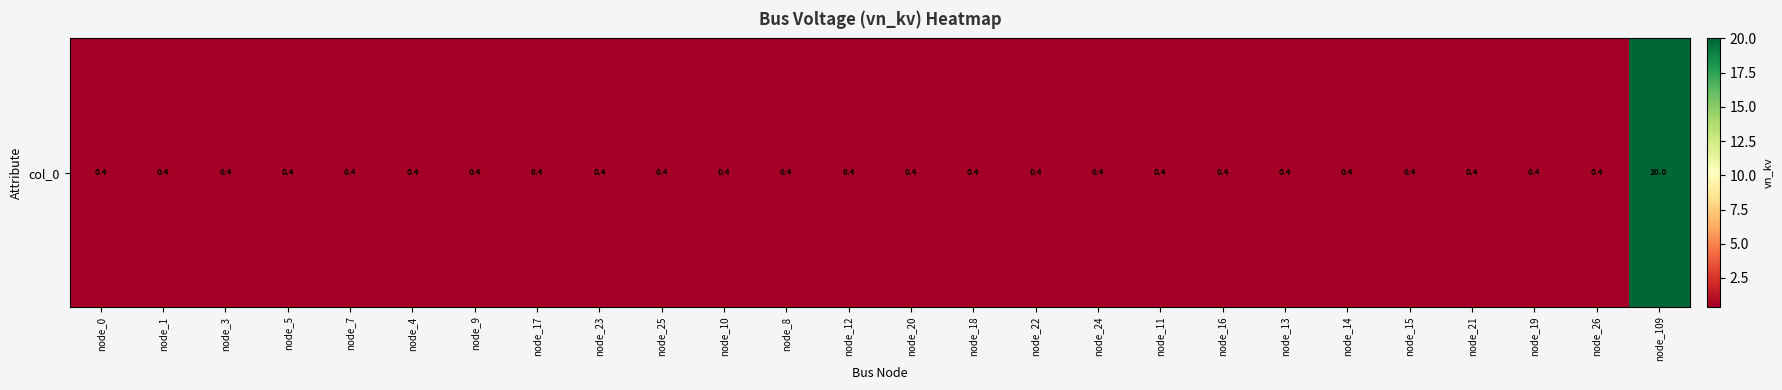

Where is the data nearest to the value 10?

node_0